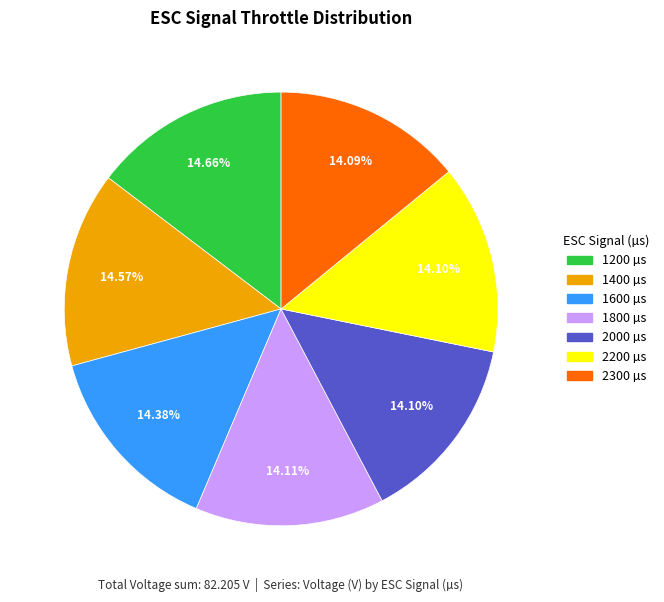

What is the ratio of the value at 1800 to the value at 1200?

1.0